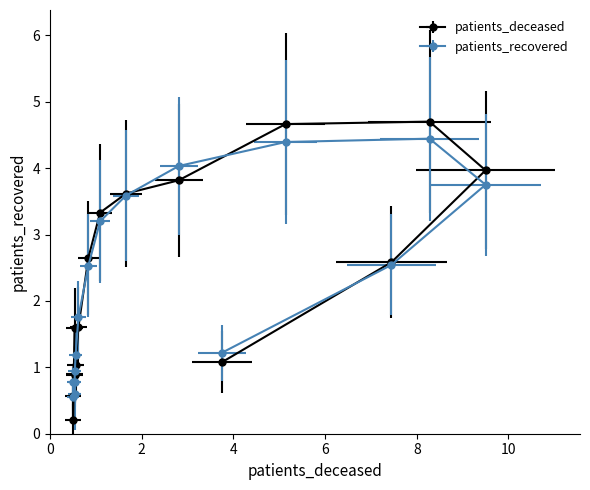

Does the chart have visible grid lines?

No